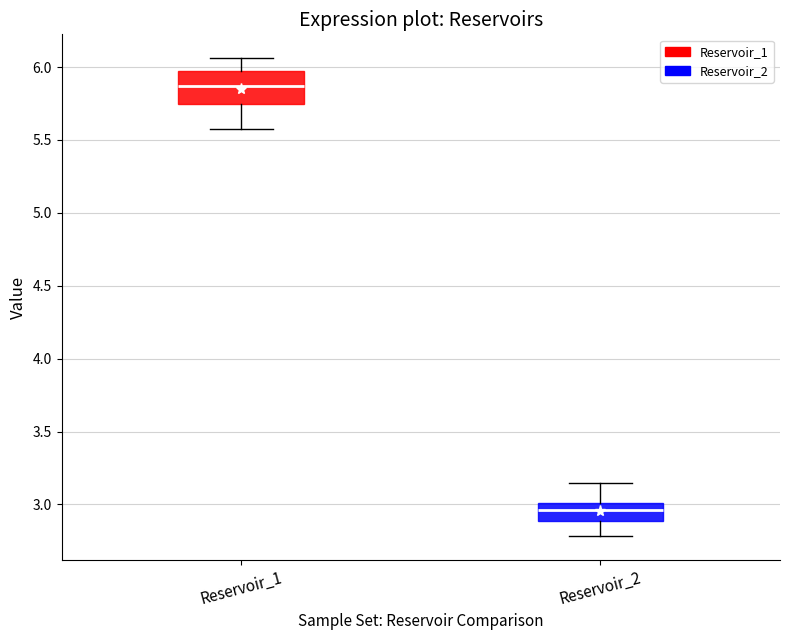

Reading left to right, read every box against the y-axis: the position of its median line, the range the box covers, and the ends of its whiskers. The values are not printed on the chart, so give them approximately, as read against the axis.

Reservoir_1: median 5.85, box 5.75 to 5.95, whiskers 5.55 to 6.05
Reservoir_2: median 2.95, box 2.90 to 3.00, whiskers 2.80 to 3.15